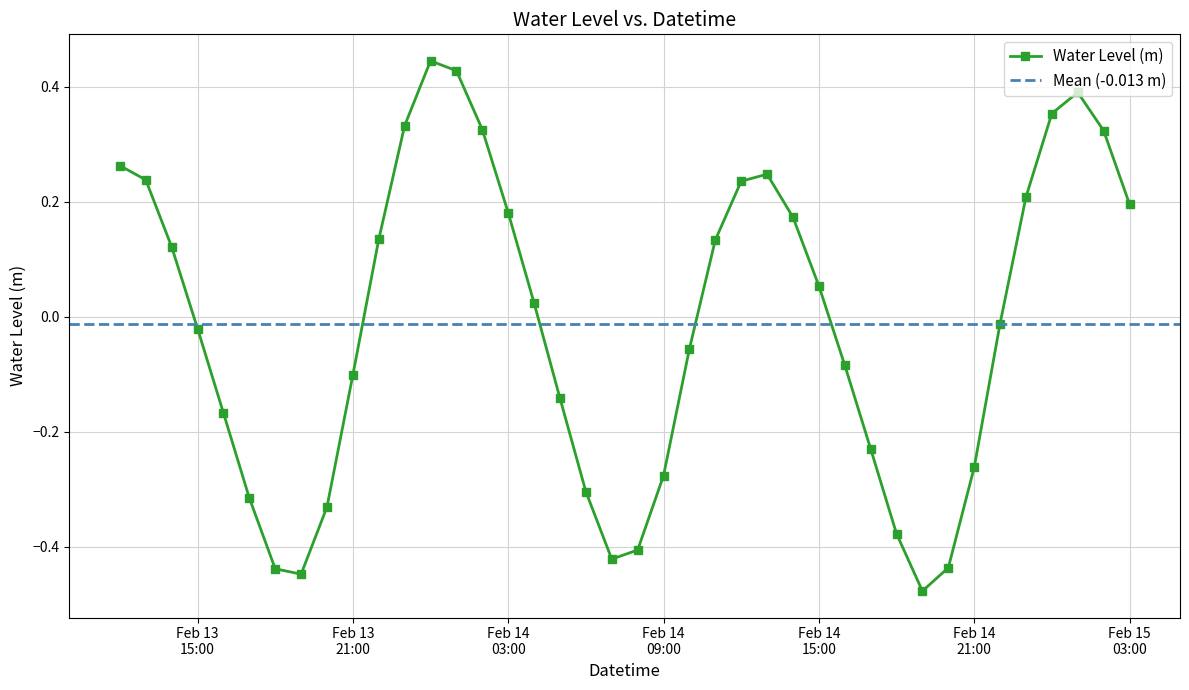

How many interior local peaks does the Water Level (m) series have?

3